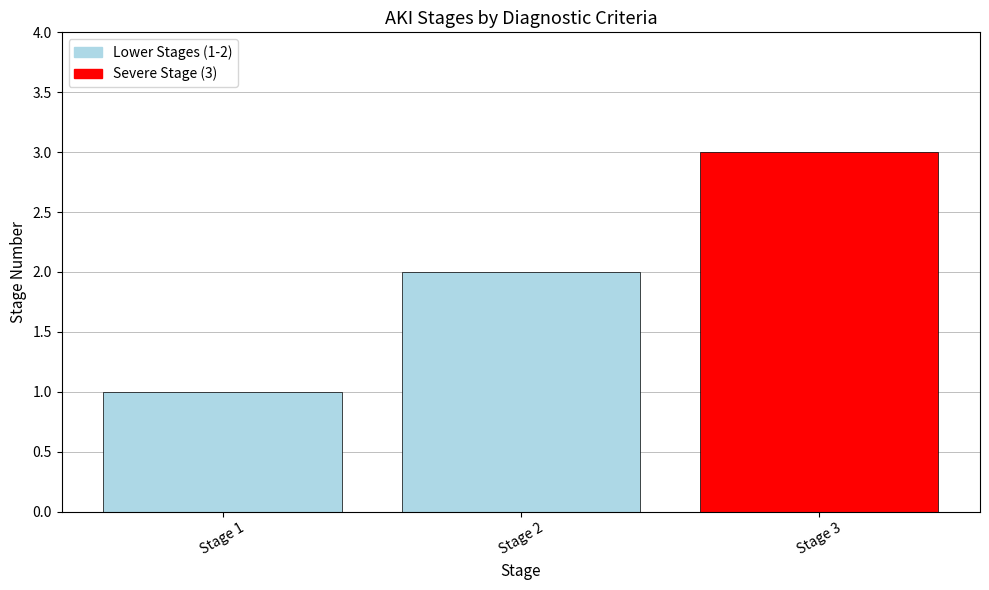

Is it true that the value at Stage 3 is 1?

False